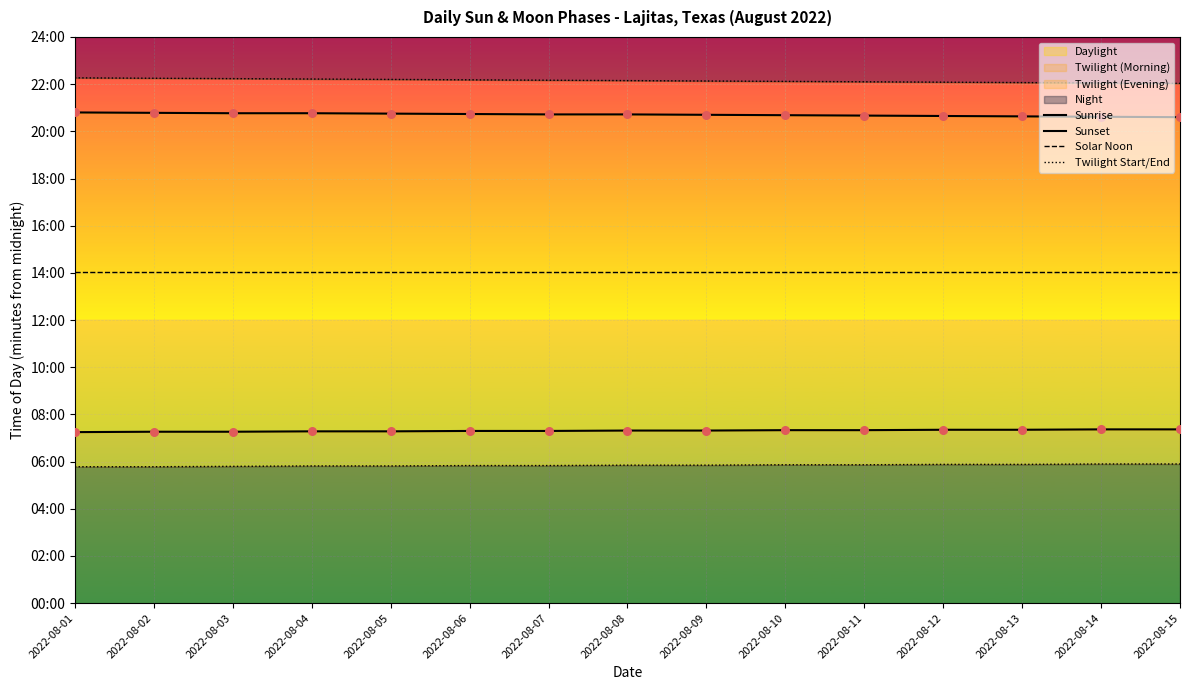

What is the total value across all series at 2022-08-14?

2874